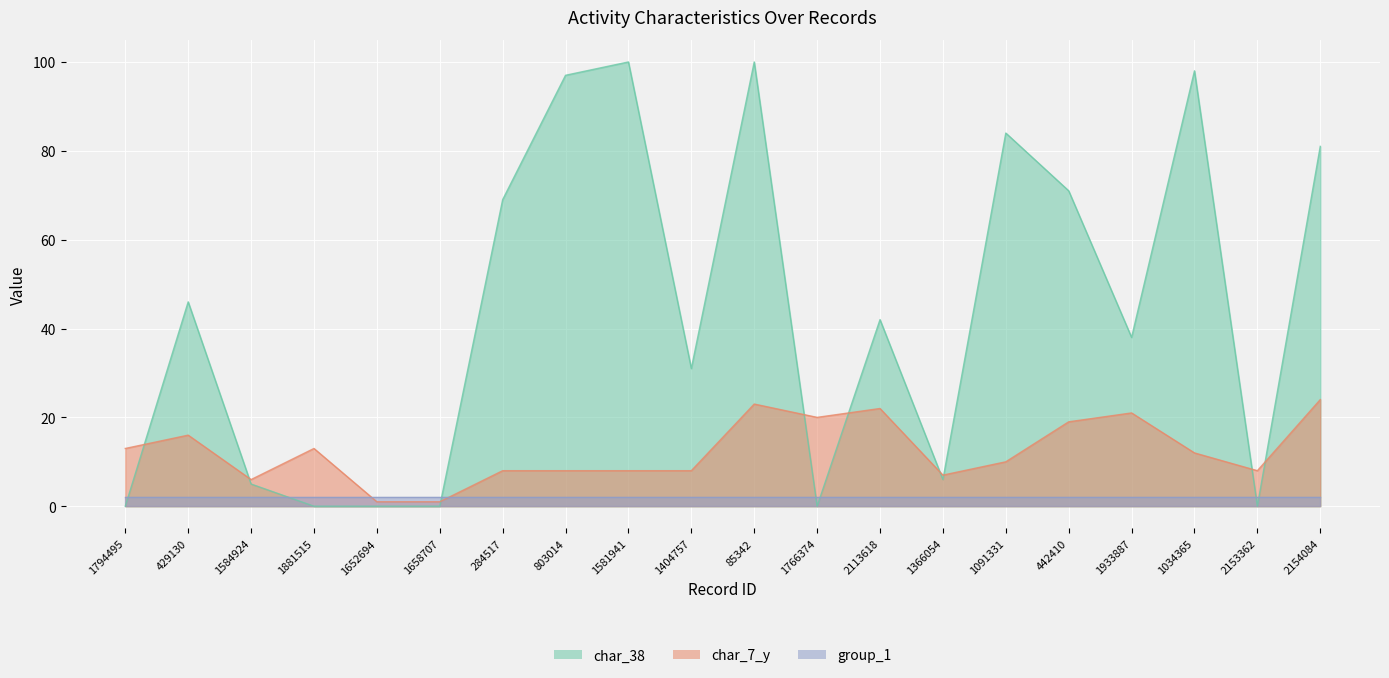

Is the value of char_38 at 1766374 greater than the value of char_7_y at 85342?

No